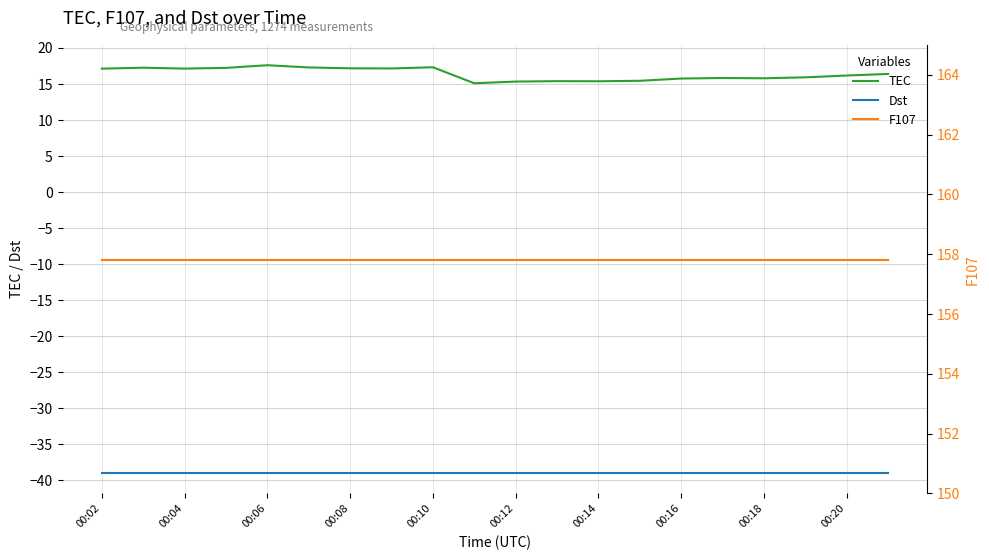

The value of TEC at 00:14 is 15.4. True or false?

True